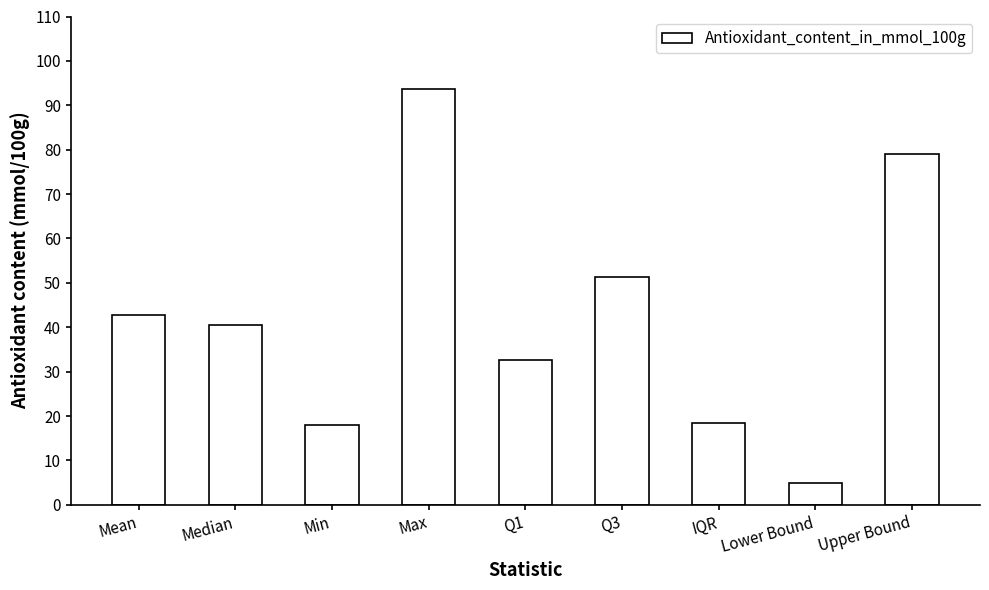

What is the ratio of the value at Max to the value at Mean?

2.2